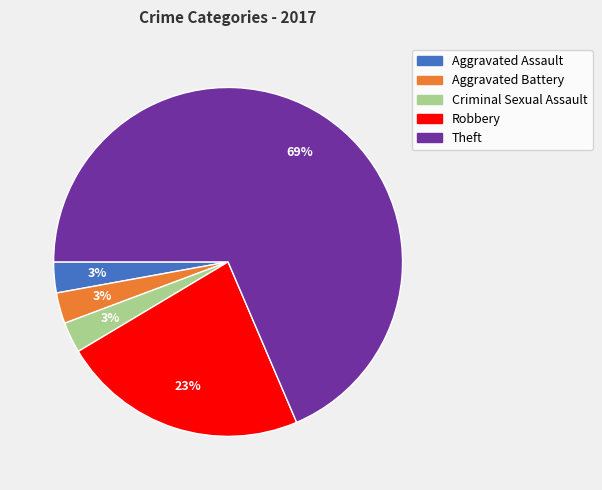

Count the number of slices in the pie.

5